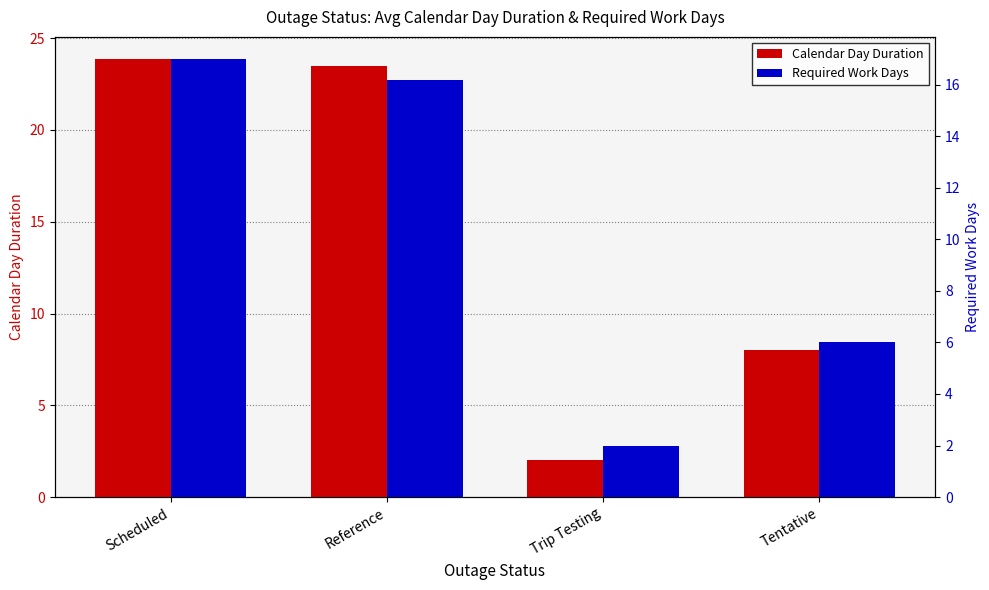

Is the value of Required Work Days at Scheduled greater than the value of Calendar Day Duration at Reference?

No